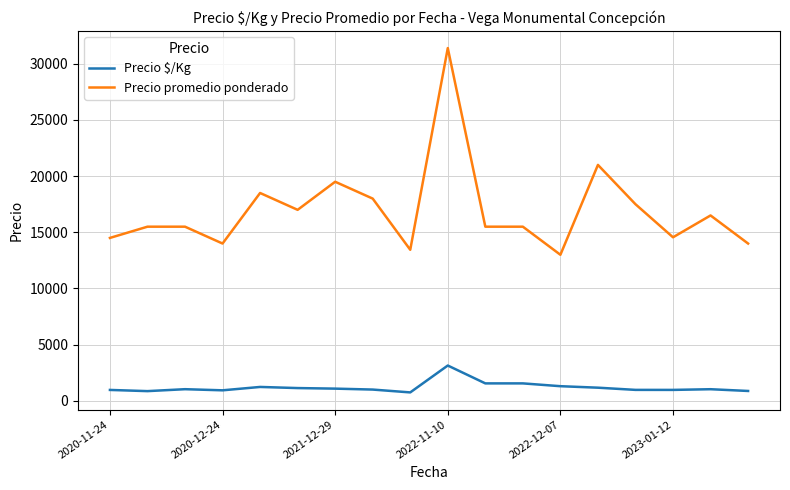

What is the smallest value displayed?

747